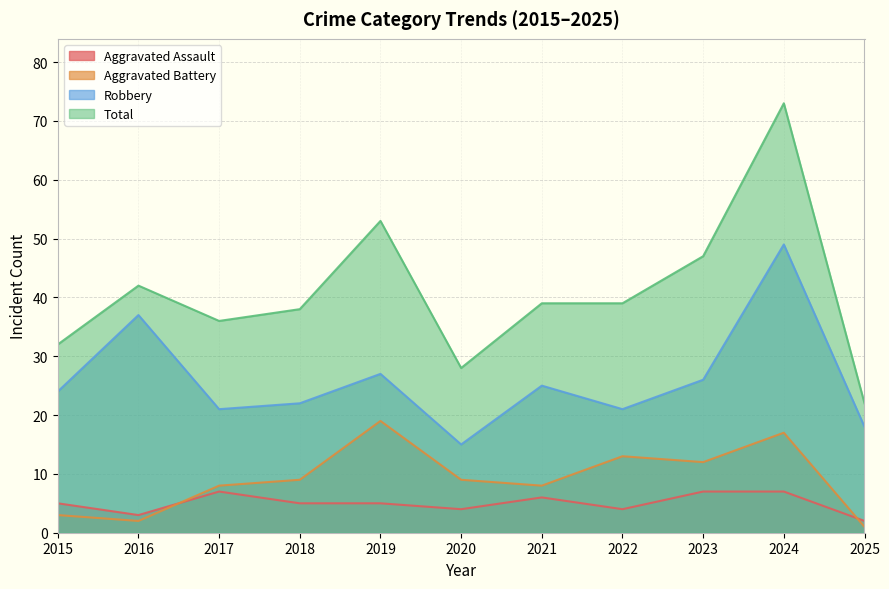

Is it true that Aggravated Assault equals 4 at 2017?

False